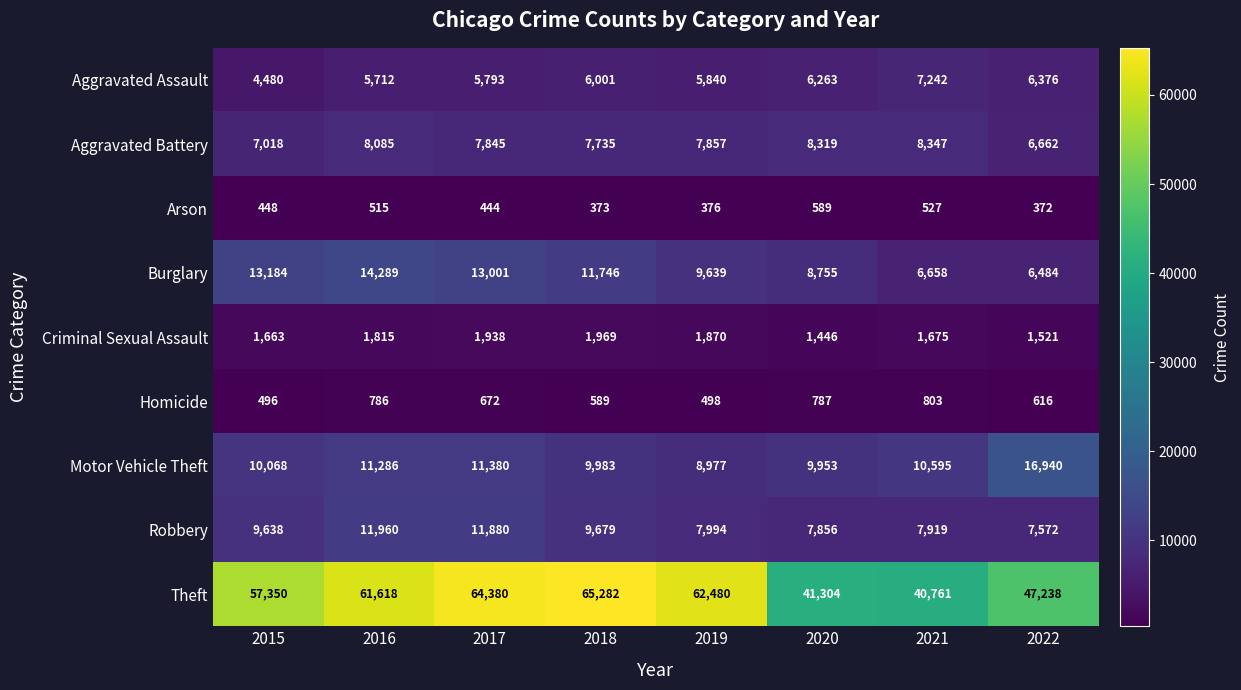

What is the sum of the Theft values at 2019 and 2021?

103241